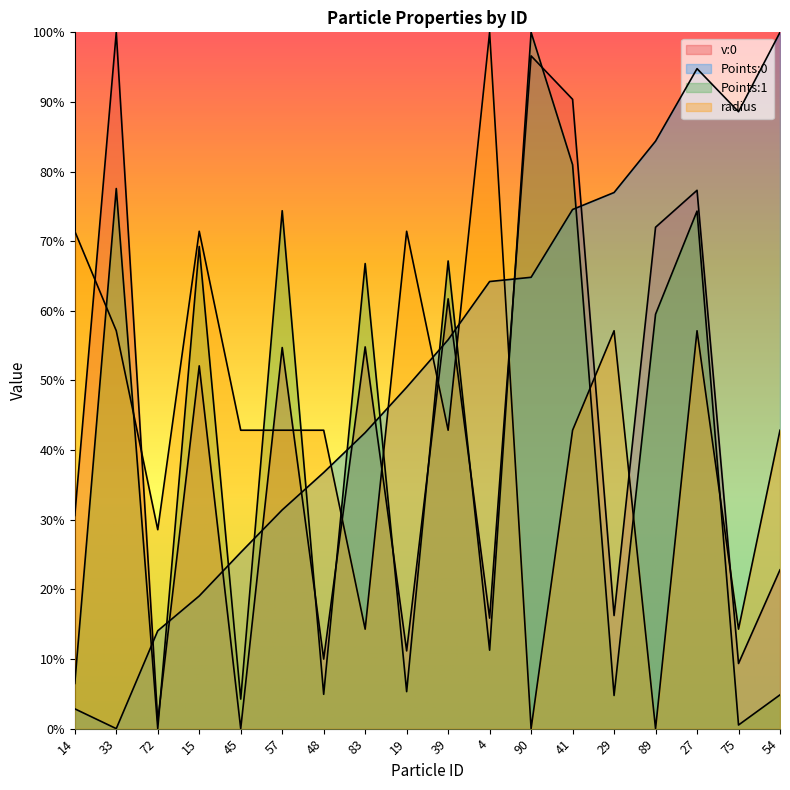

How many values in the Points:1 series exceed 0?

17